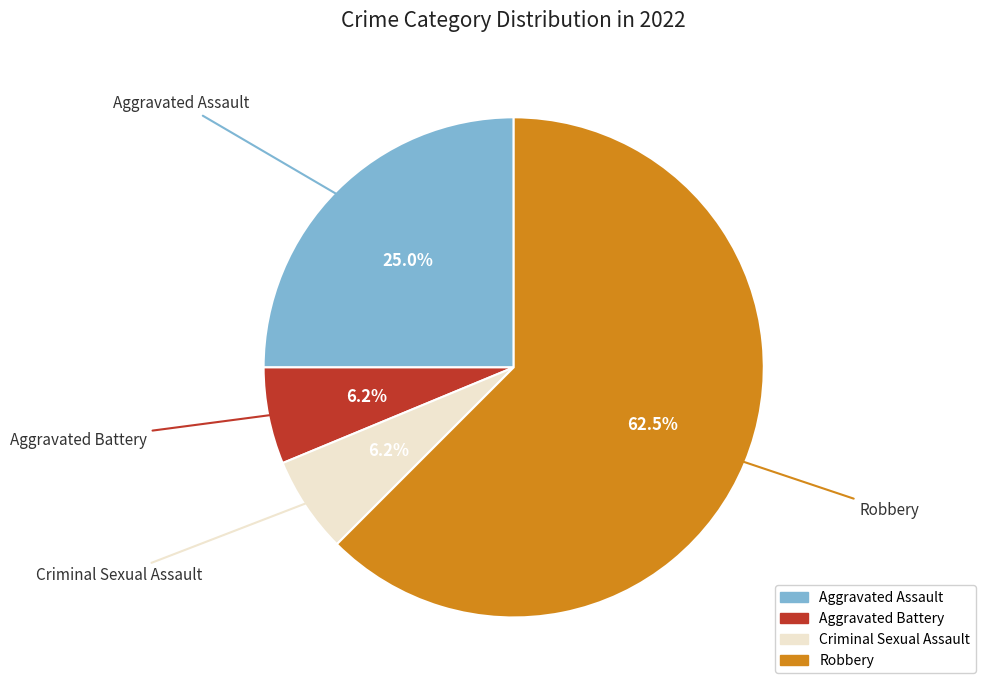

What portion of the pie excludes Aggravated Assault?

75.0%